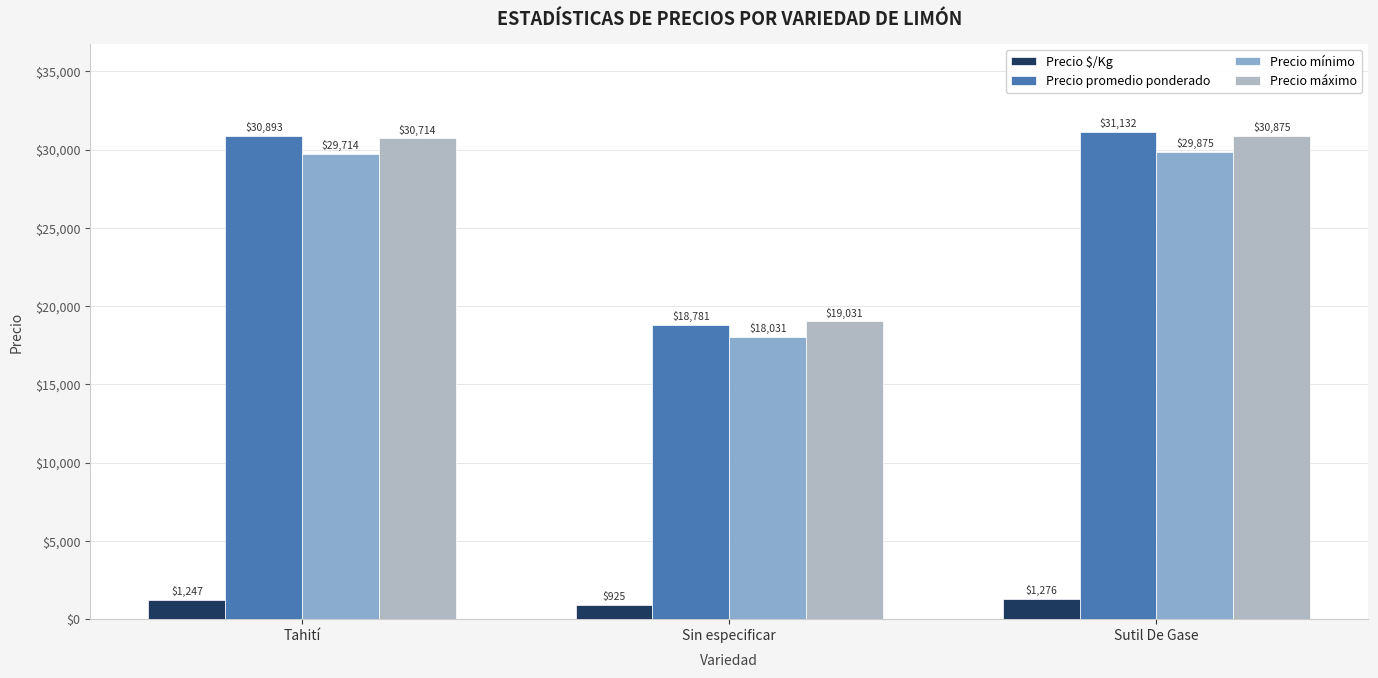

Reading right to left, extract all data points from this chart.

Precio $/Kg: 1276	925	1247
Precio promedio ponderado: 31132	18781	30893
Precio mínimo: 29875	18031	29714
Precio máximo: 30875	19031	30714